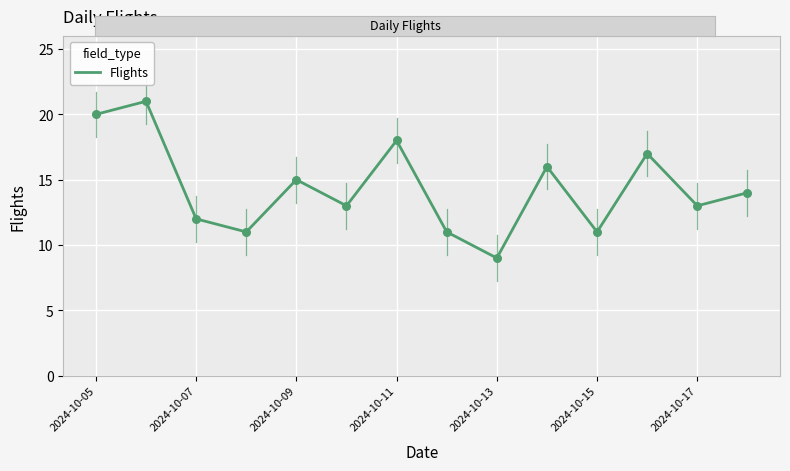

What is the smallest value displayed?

9